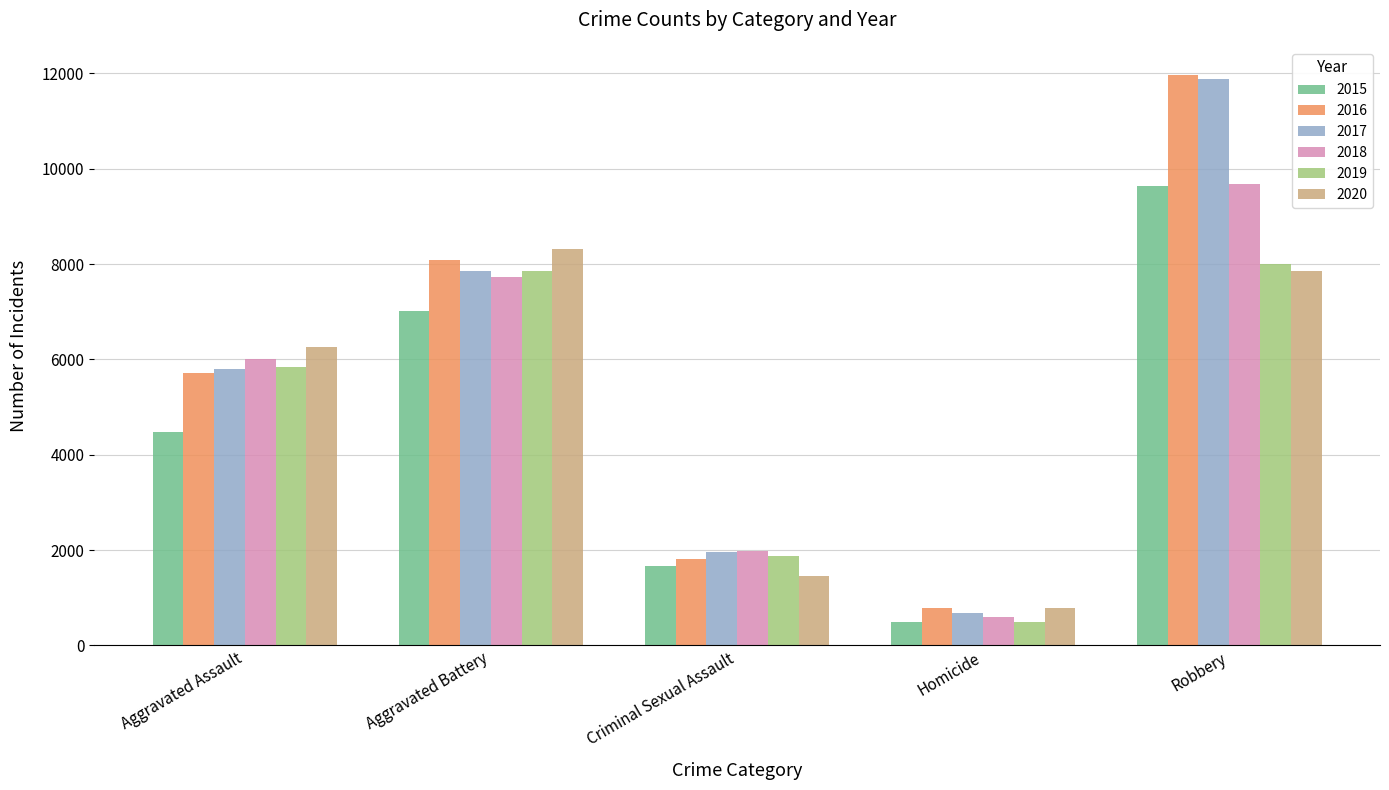

True or false: 2019 has a value of 7857 at Aggravated Battery.

True